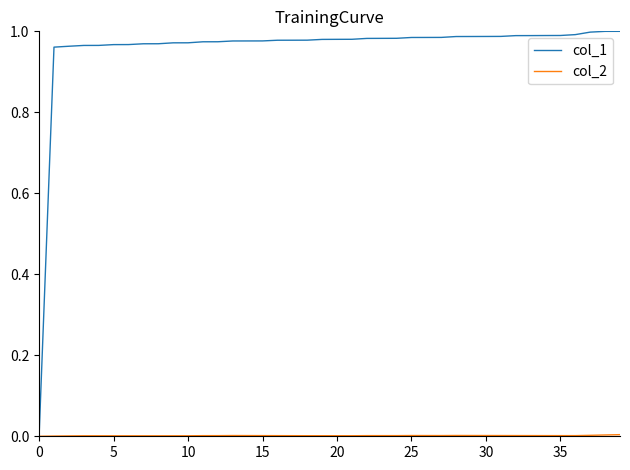

Which series has the largest range (max minus min)?

col_1